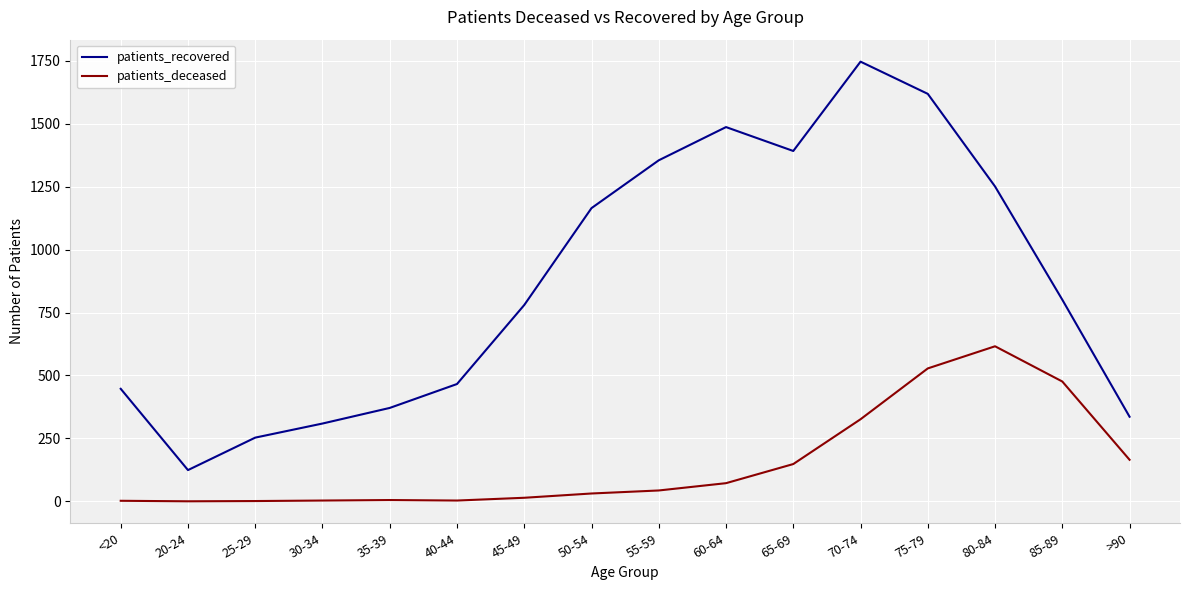

Which series has the largest total across all categories?

patients_recovered